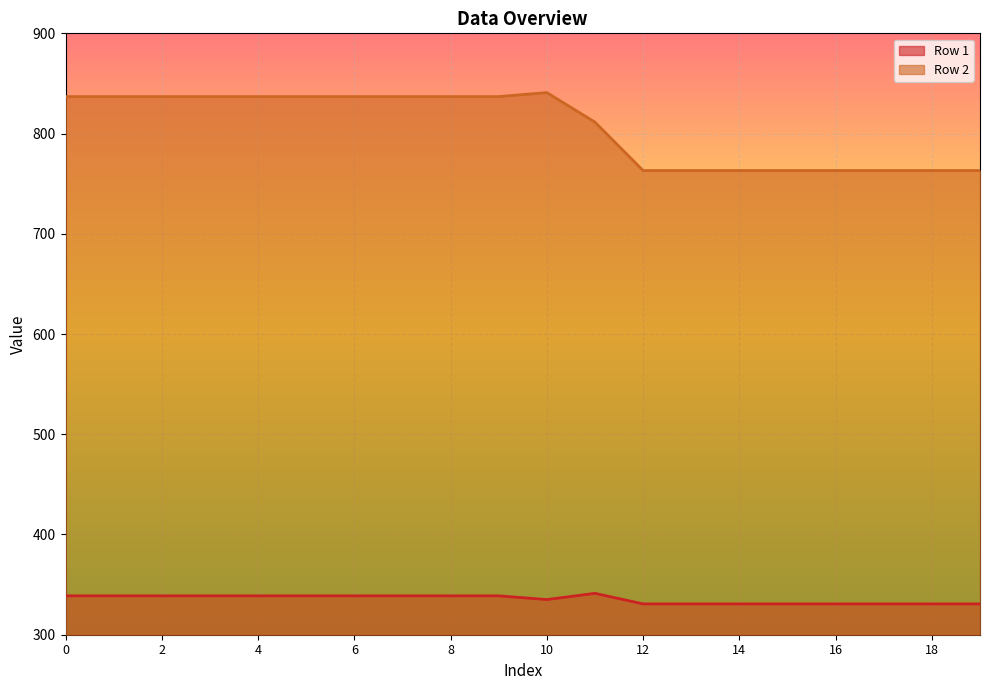

What is the value of the Row 2 point at the 15th from the left?

763.1